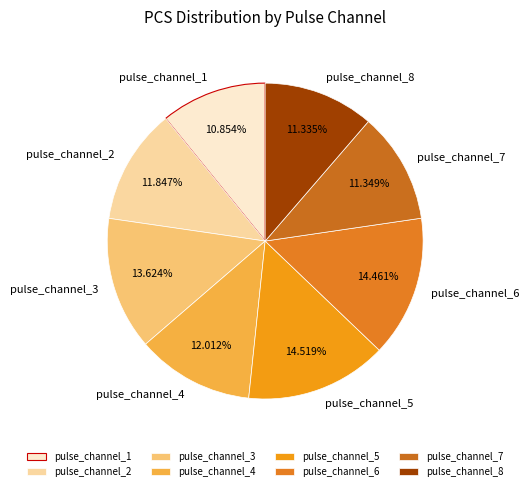

To the nearest percent, what is the difference between the pulse_channel_5 and pulse_channel_4 slice percentages?

3%